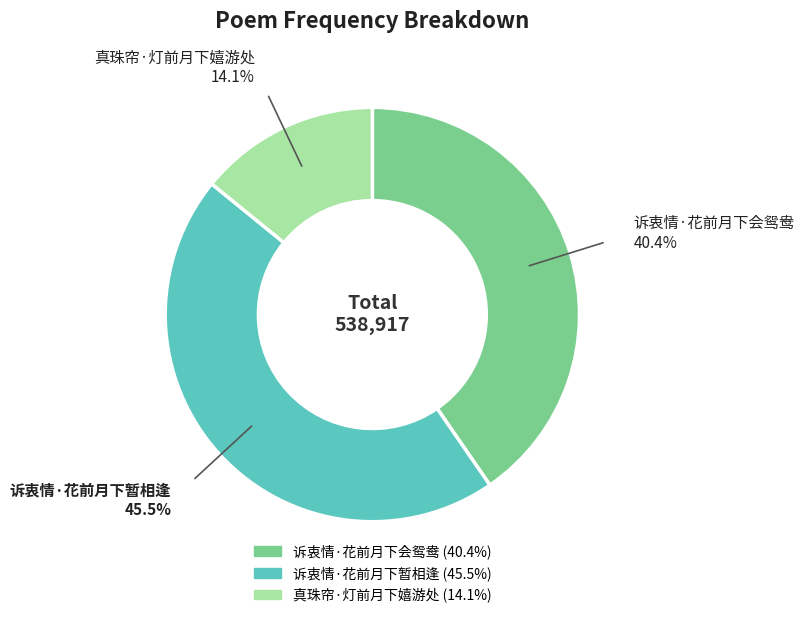

Combined, do 真珠帘·灯前月下嬉游处 and 诉衷情·花前月下暂相逢 account for over 50%?

Yes